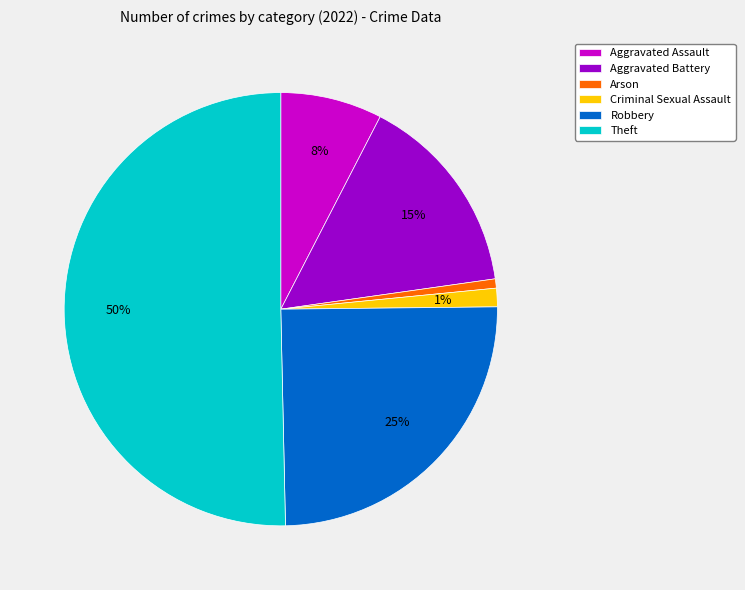

To the nearest percent, what is the combined percentage of Arson and Aggravated Battery?

16%